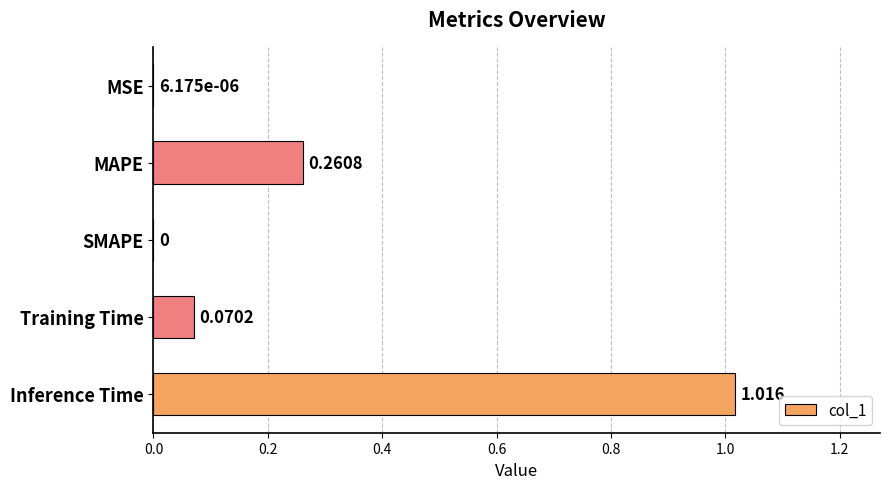

Between SMAPE and MAPE, which is larger?

MAPE